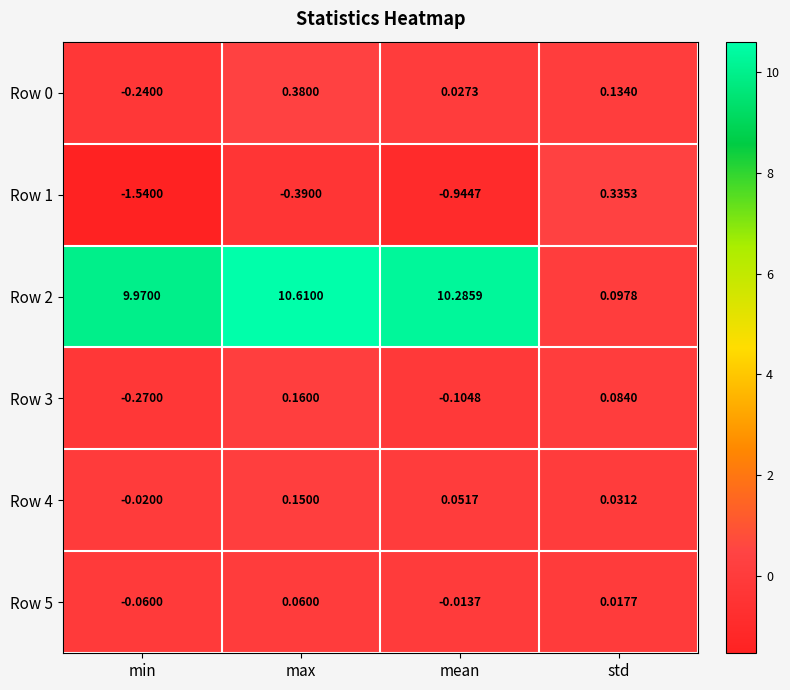

Count the number of categories in the chart.

4